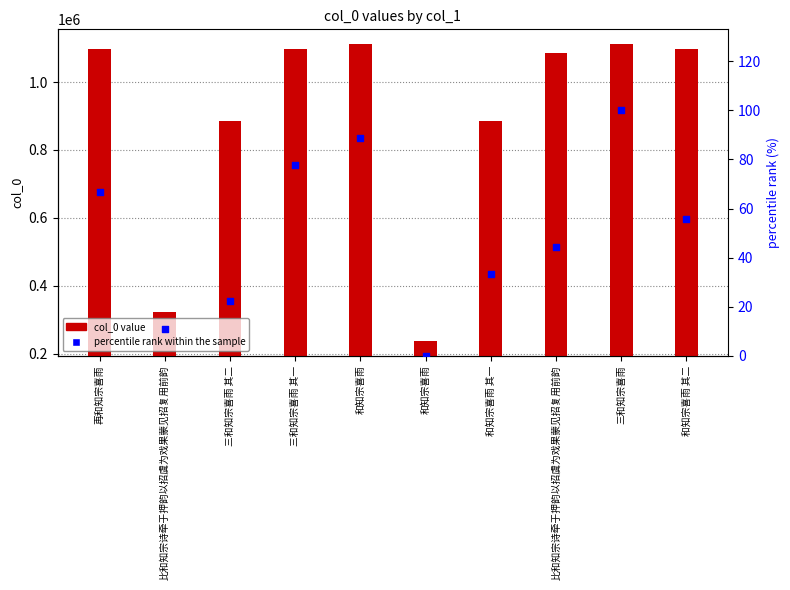

Is the value of col_0 value at 比和知宗诗牵于押韵以招虞为戏果蒙见招复用前韵 greater than the value of percentile rank within the sample at 和知宗喜雨 其二?

Yes